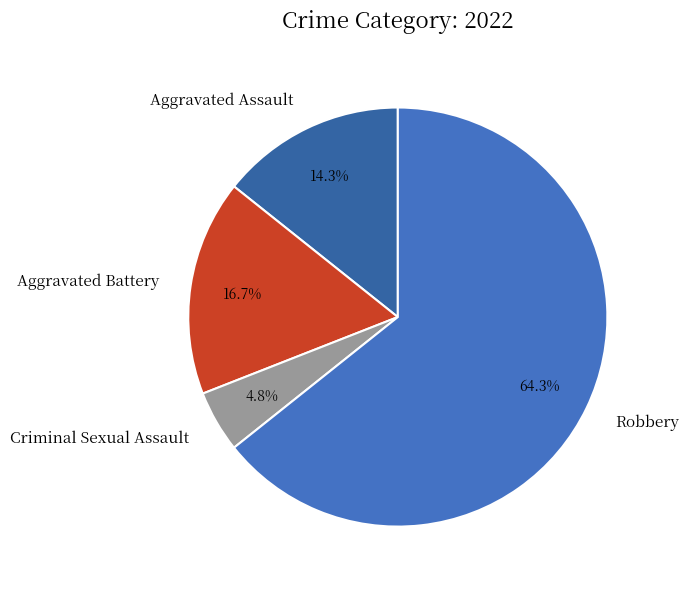

Count the number of slices in the pie.

4